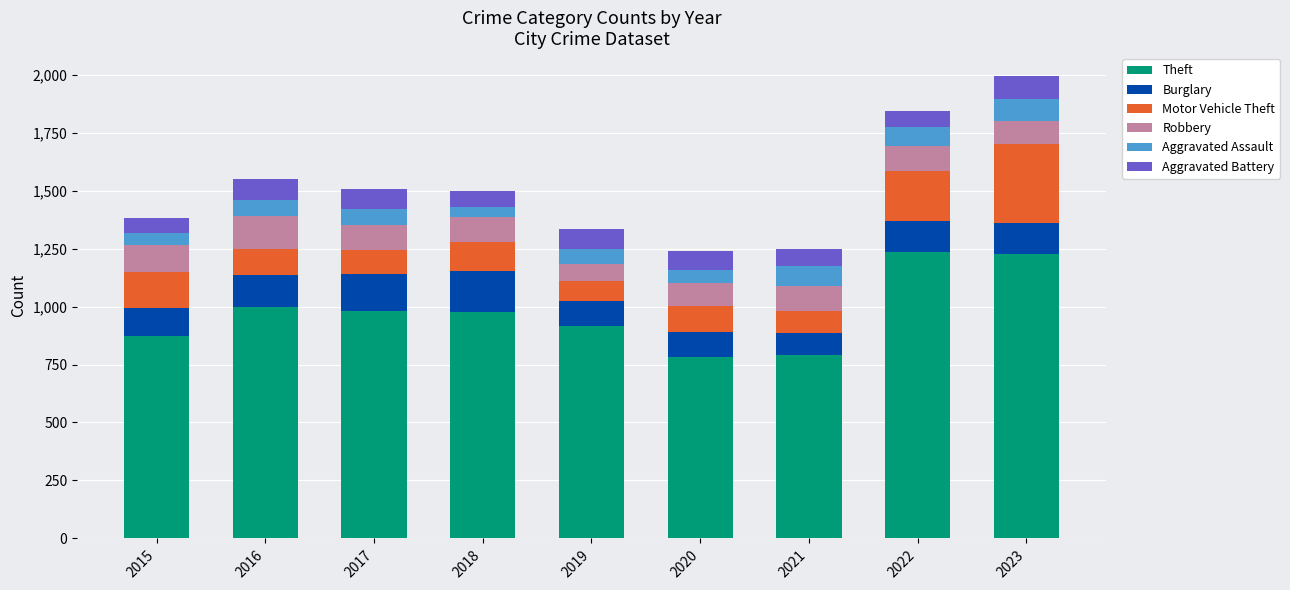

What is the average value of the Theft series?

975